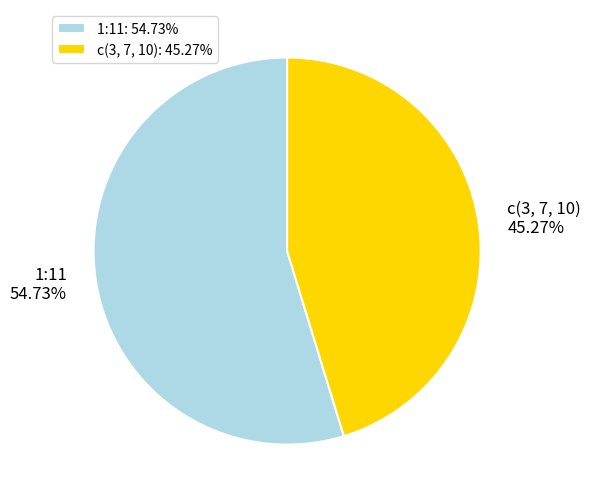

To the nearest percent, what percentage of the pie is 1:11?

55%